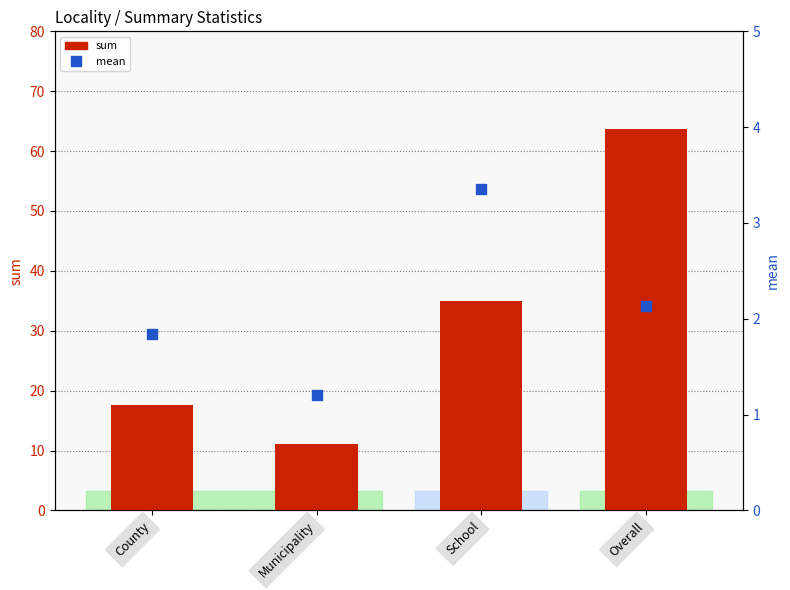

Which series contains the highest Y value?

sum